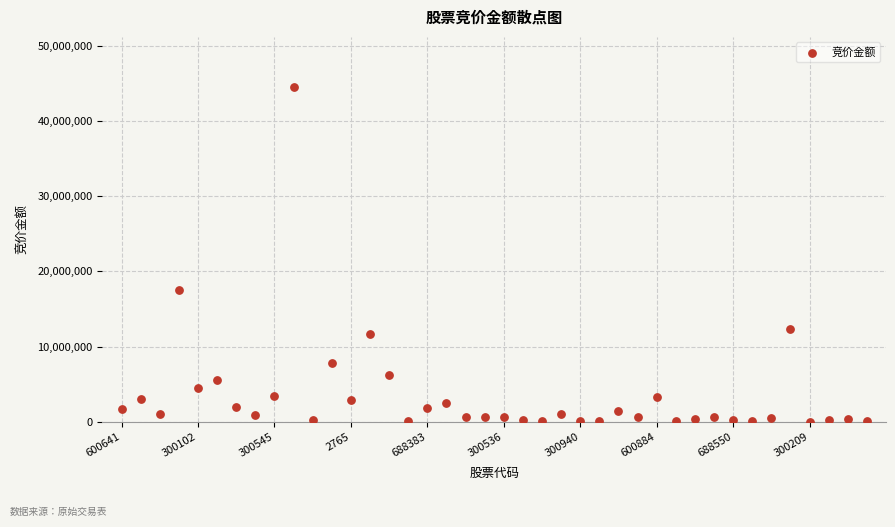

What Y value in the scatter plot is closest to 22263971?

17502070